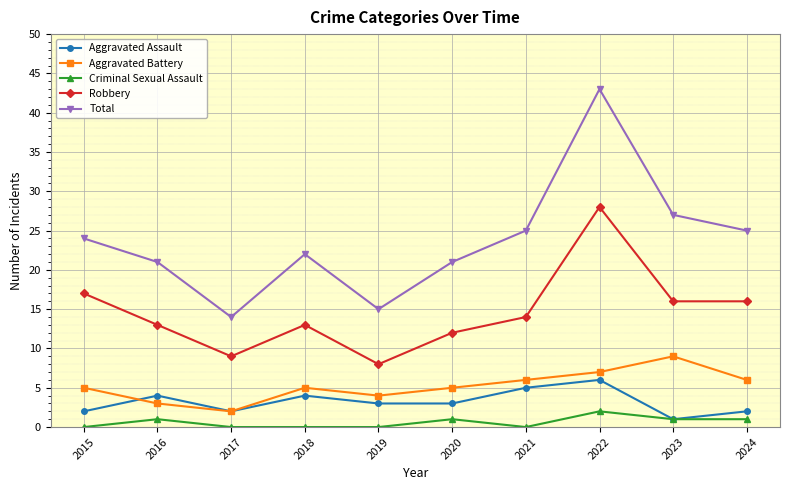

What is the value of the Total point at the 7th from the left?

25